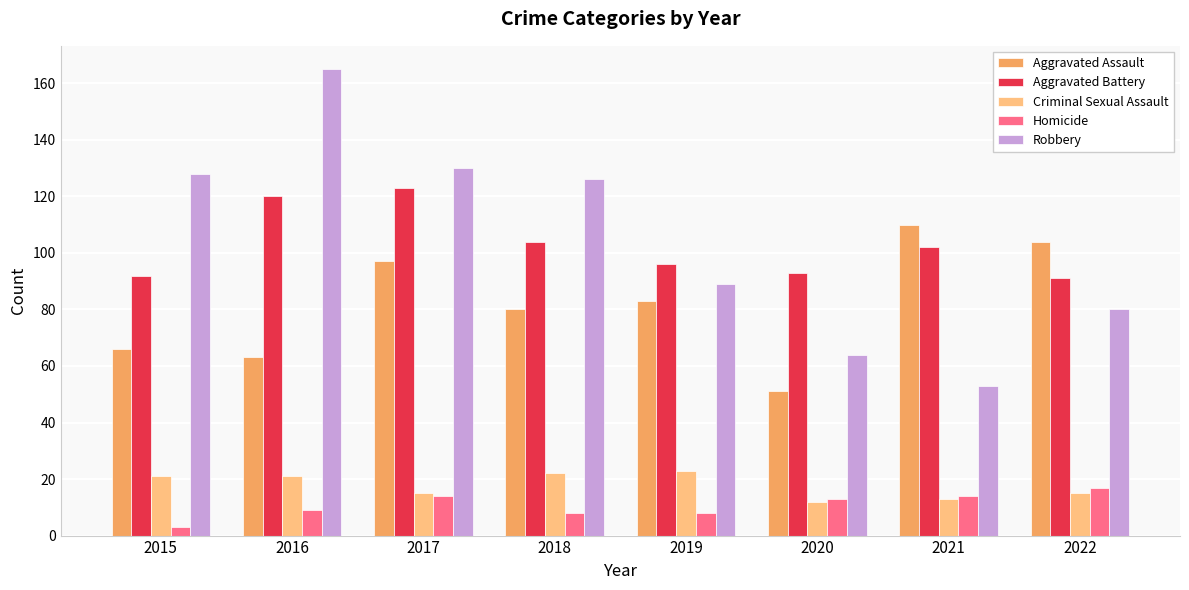

What is the maximum value shown in the chart?

165